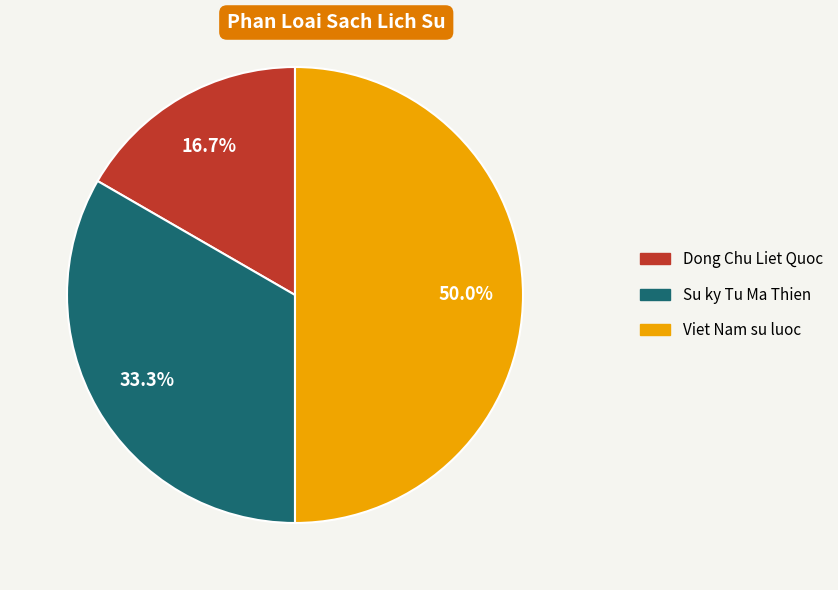

To the nearest percent, what is the combined percentage of Su ky Tu Ma Thien and Dong Chu Liet Quoc?

50%